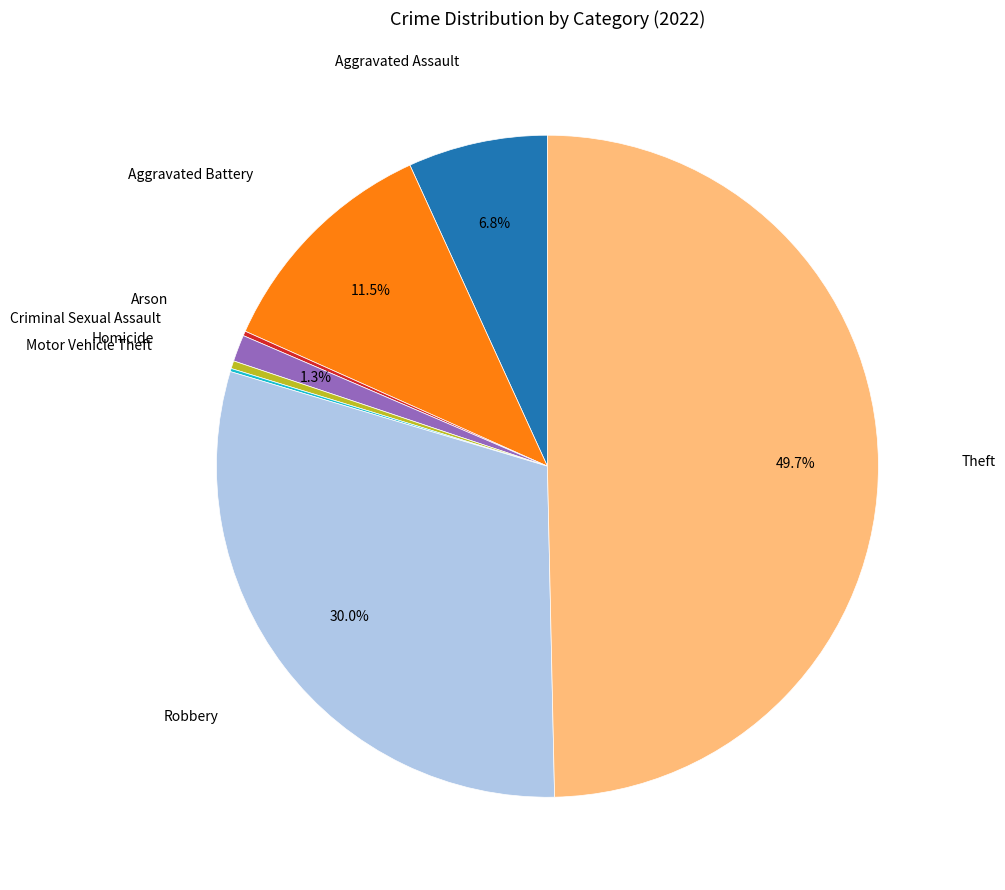

Which slice is the largest?

Theft